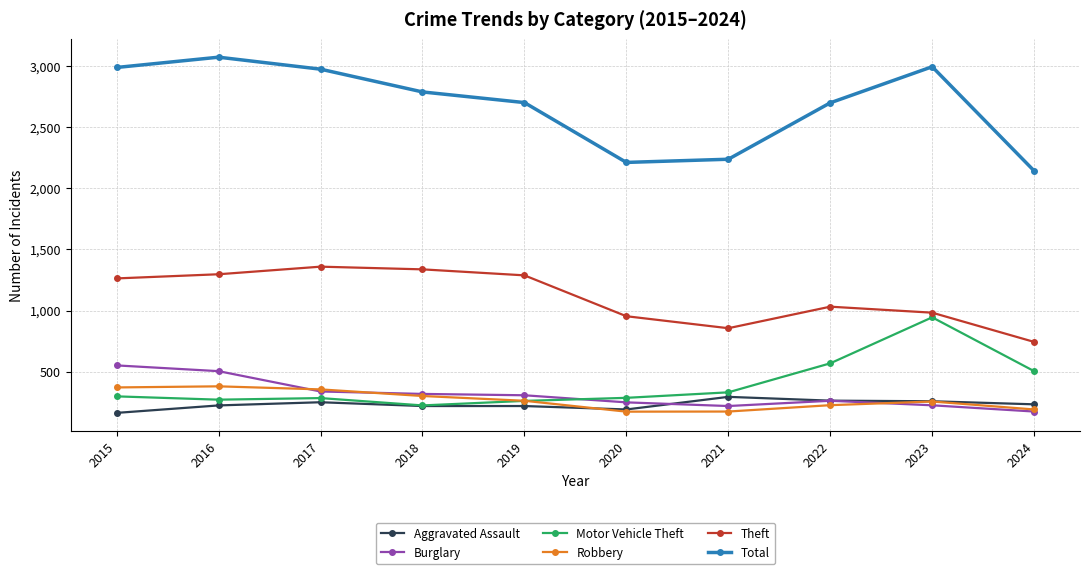

Is the value of Theft at 2017 greater than the value of Aggravated Assault at 2018?

Yes